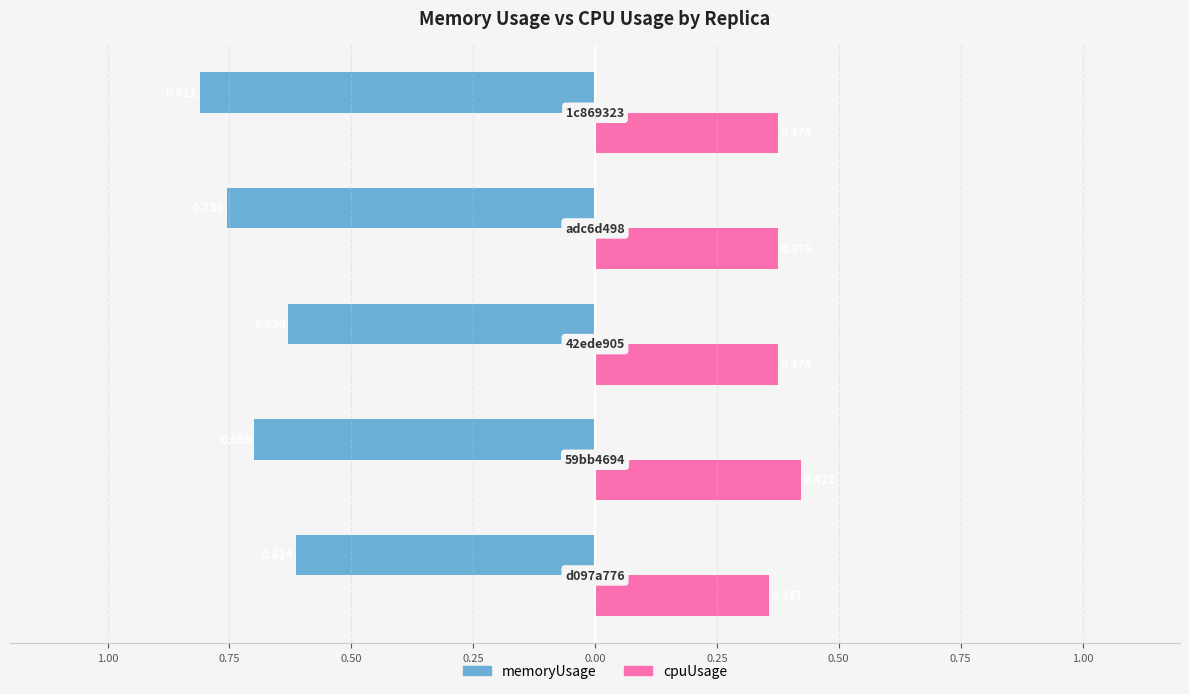

Reading left to right, list all the values displayed in this chart.

memoryUsage: -0.6	-0.7	-0.6	-0.8	-0.8
cpuUsage: 0.4	0.4	0.4	0.4	0.4